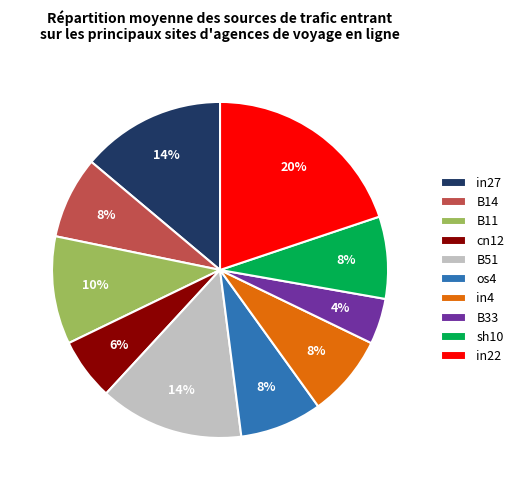

Does cn12 represent more than half of the total?

No